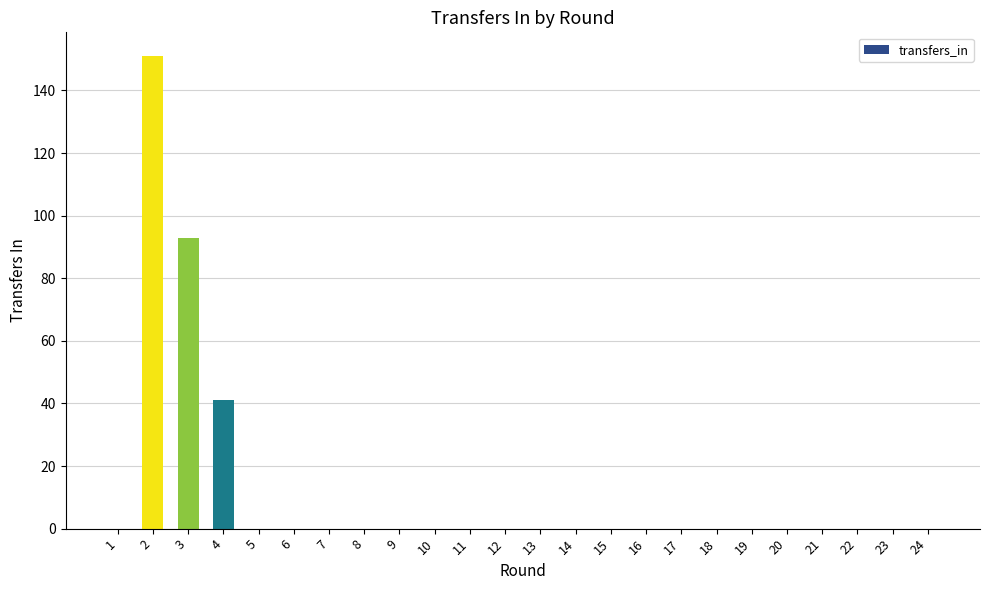

At which label is the value closest to 75?

3